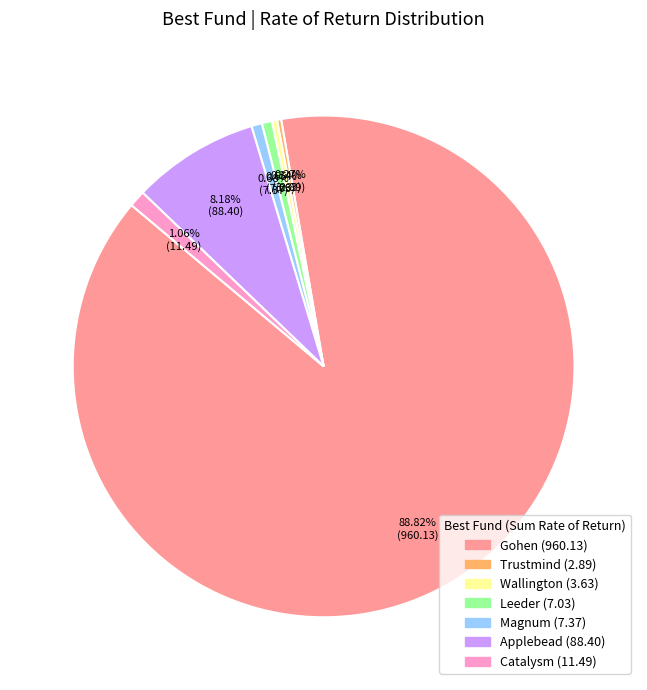

Between Magnum and Applebead, which is larger?

Applebead